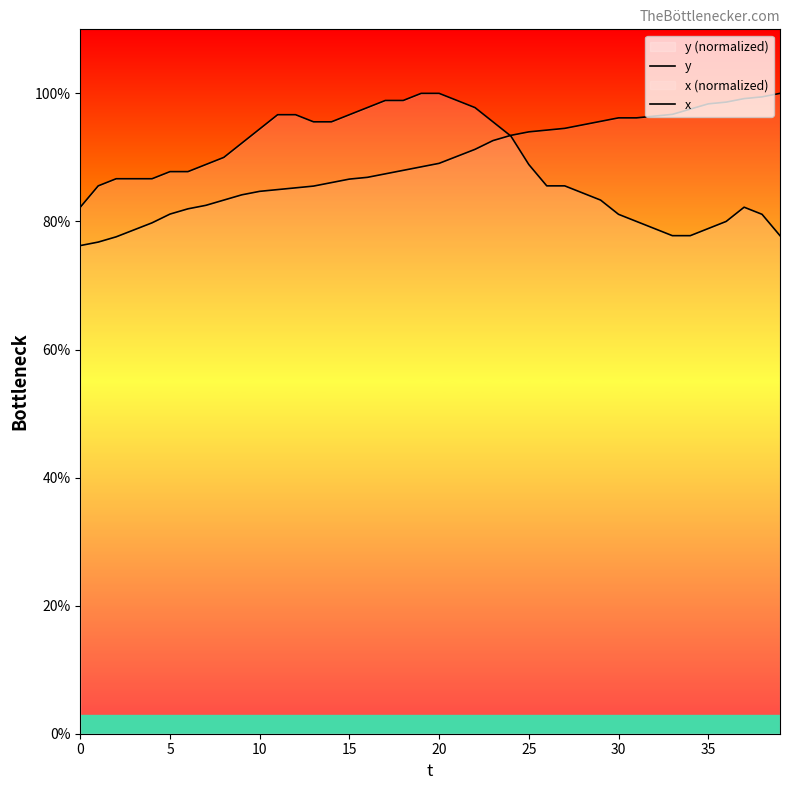

Does the chart display data point markers on the line(s)?

No